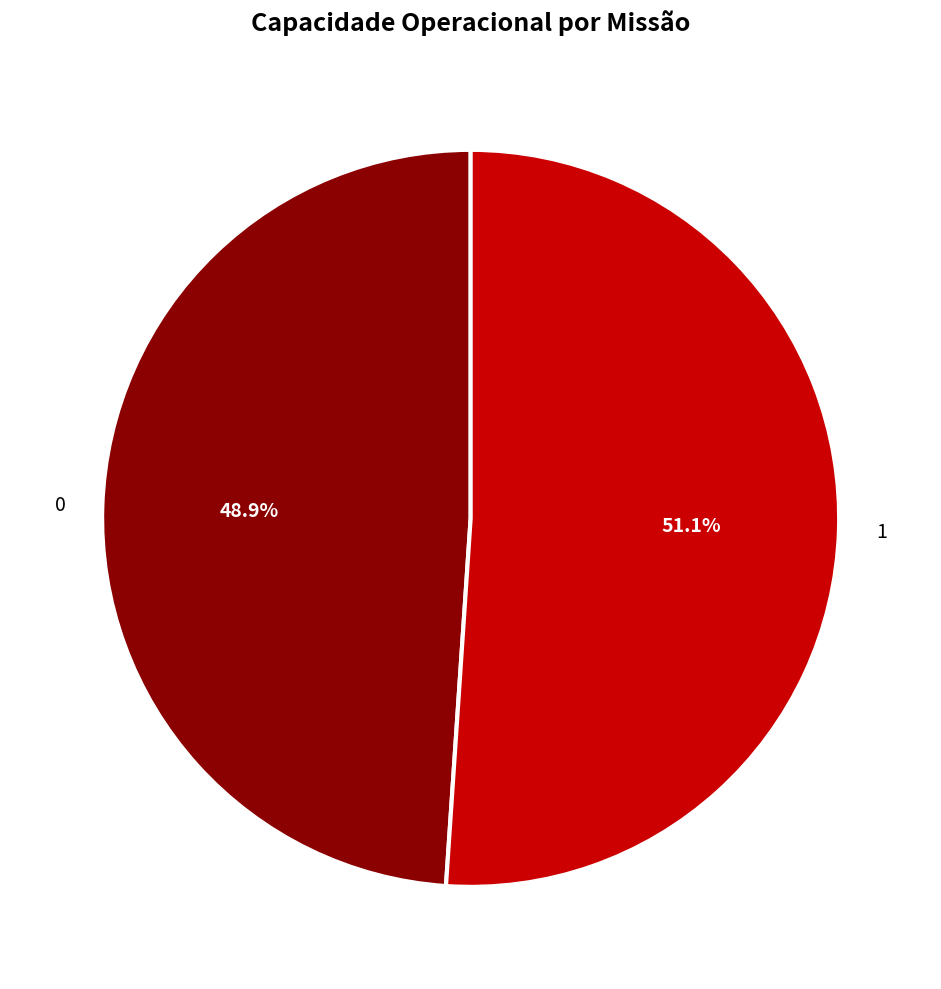

To the nearest percent, what is the combined percentage of 0 and 1?

100%